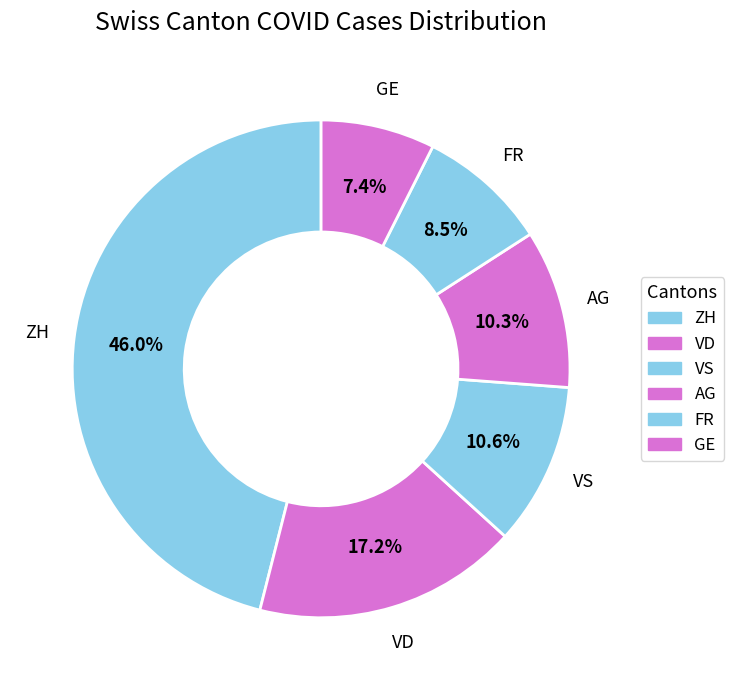

How many segments does this pie chart have?

6